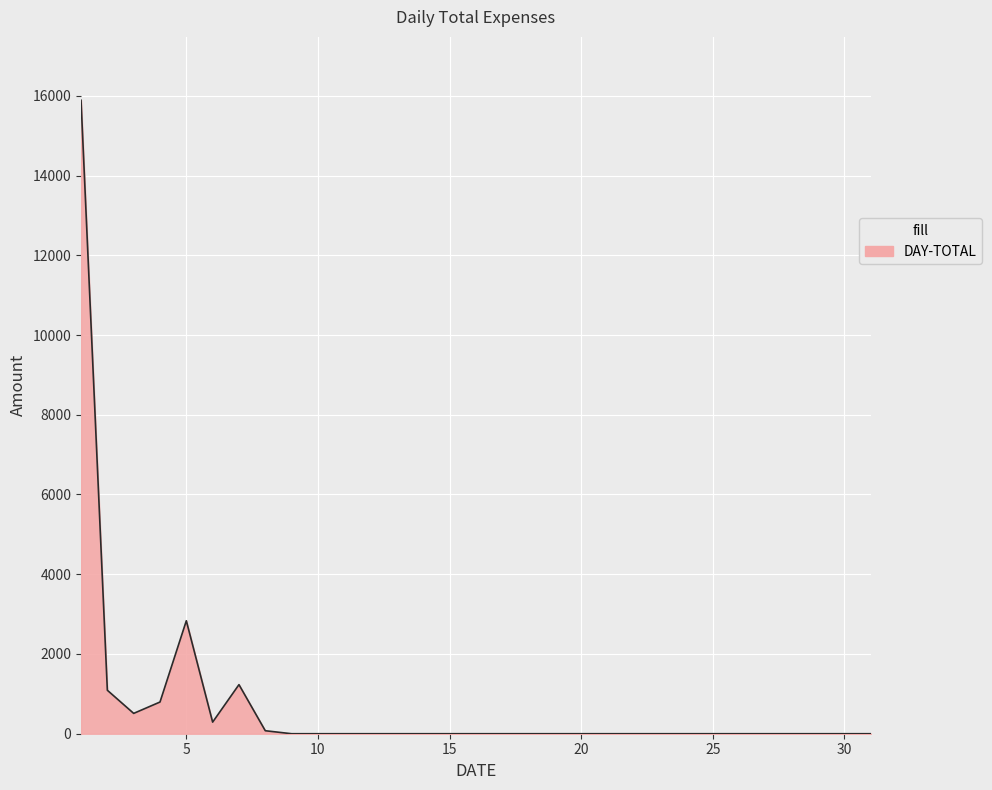

How many distinct data groups are displayed?

1